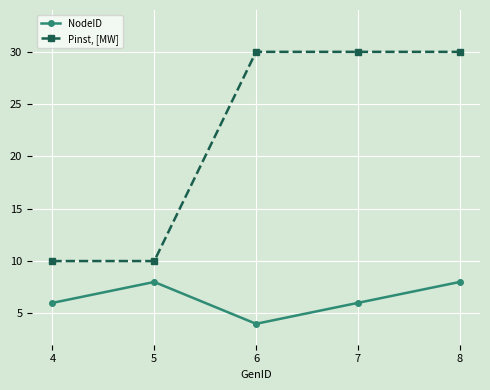

Does the chart display data point markers on the line(s)?

Yes